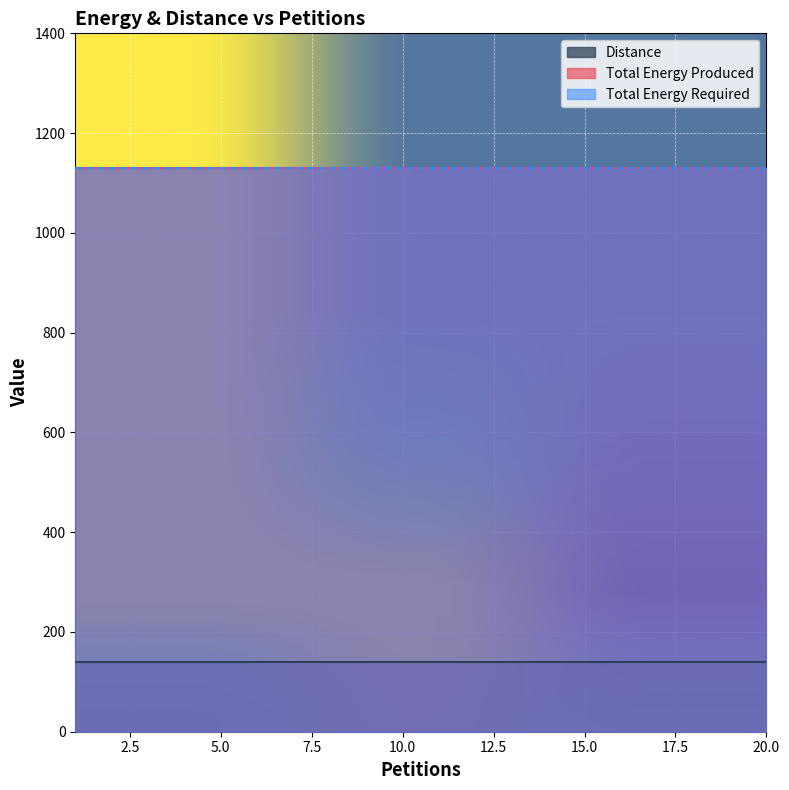

Reading right to left, transcribe all the data shown in this chart.

Distance: 139	139	139	139	139	139	139	139	139	139	139	139	139	139	139	139	139	139	139	139
Total Energy Produced: 1130	1130	1130	1130	1130	1130	1130	1130	1130	1130	1130	1130	1130	1130	1130	1130	1130	1130	1130	1130
Total Energy Required: 1130	1130	1130	1130	1130	1130	1130	1130	1130	1130	1130	1130	1130	1130	1130	1130	1130	1130	1130	1130